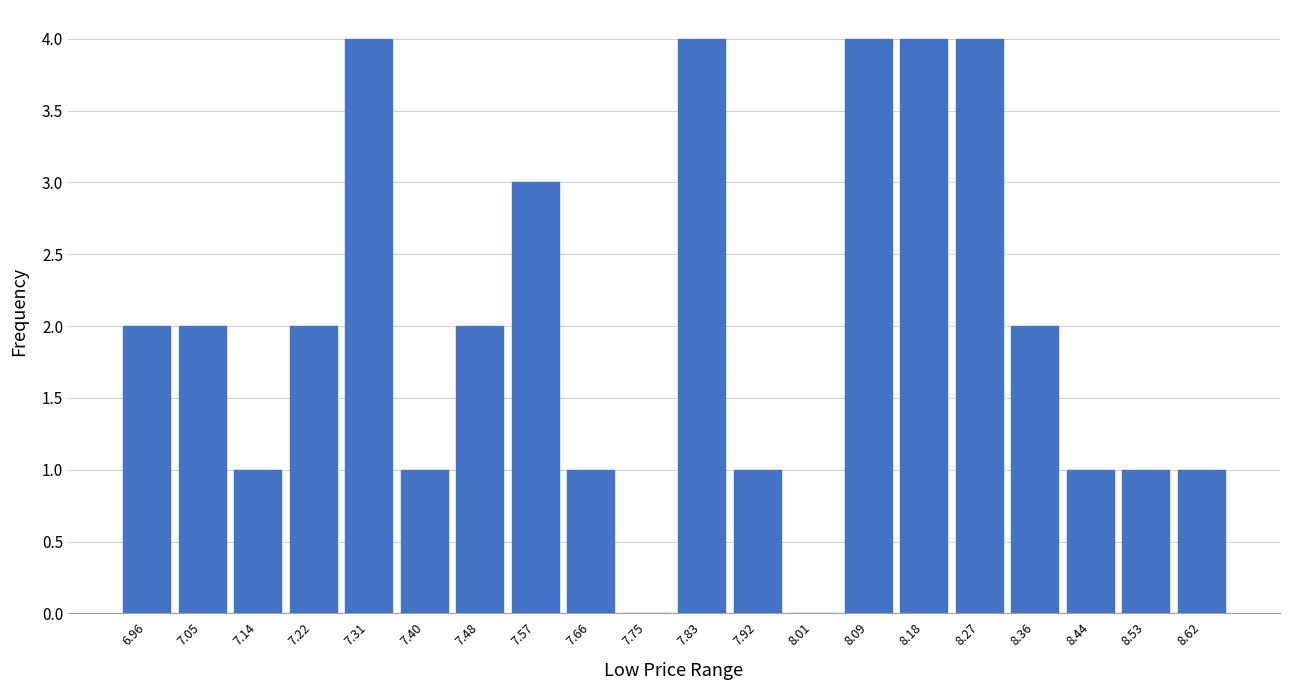

How tall is the bar that spans 8.40 to 8.49 on the x-axis? Neither the bar edges nor the heights are printed on the chart, so give them approximately, as read against the axes.

1